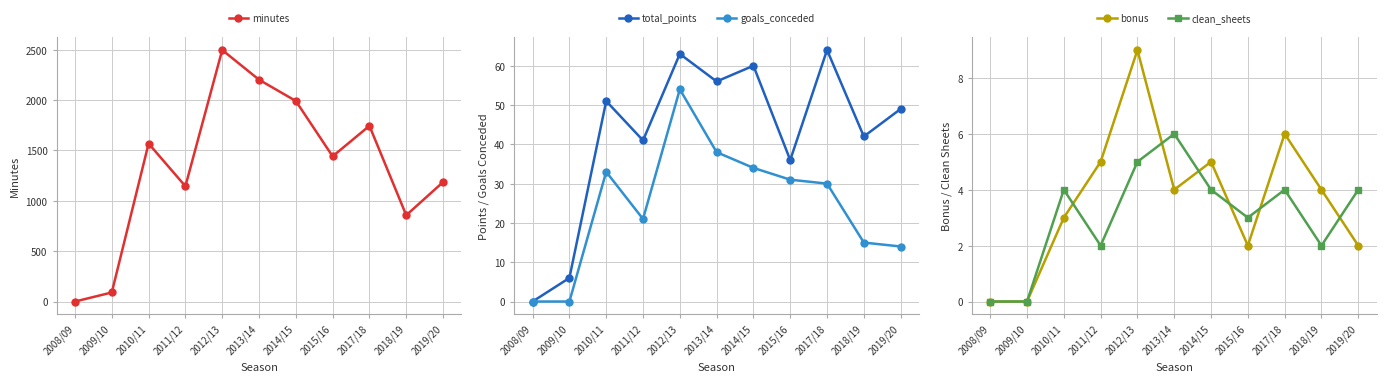

What is the sum of the goals_conceded values at 2010/11 and 2019/20?

47